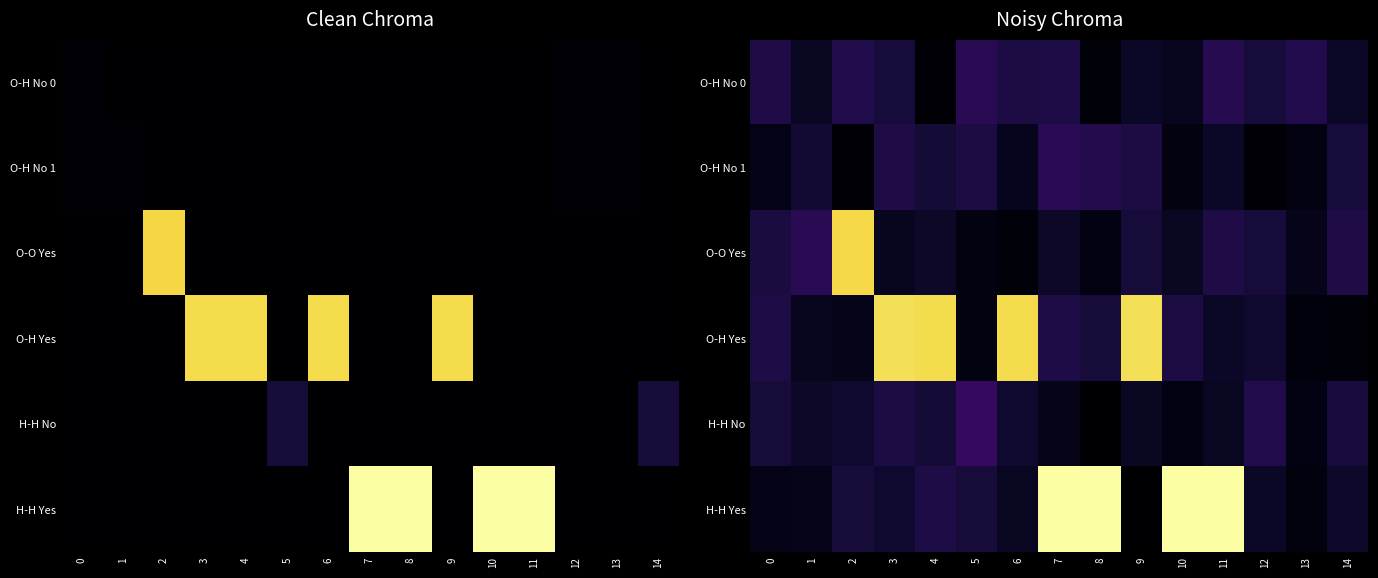

At 13, list the series in order from smallest to largest.

O-H Yes, H-H Yes, O-H No 1, H-H No, O-O Yes, O-H No 0